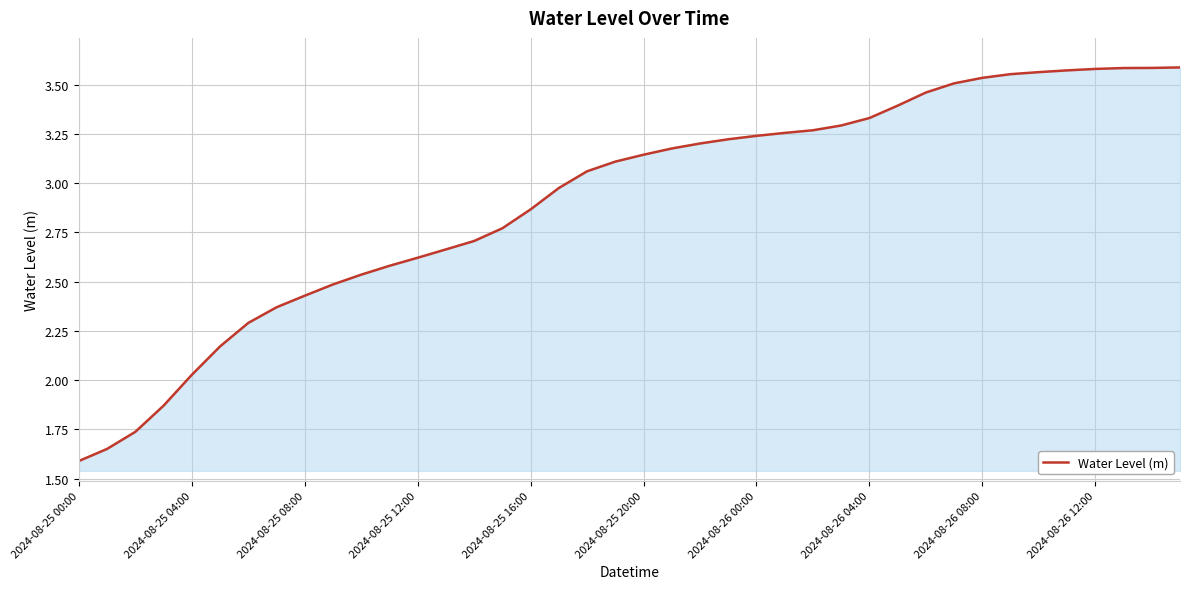

What is the minimum value shown in the chart?

1.6